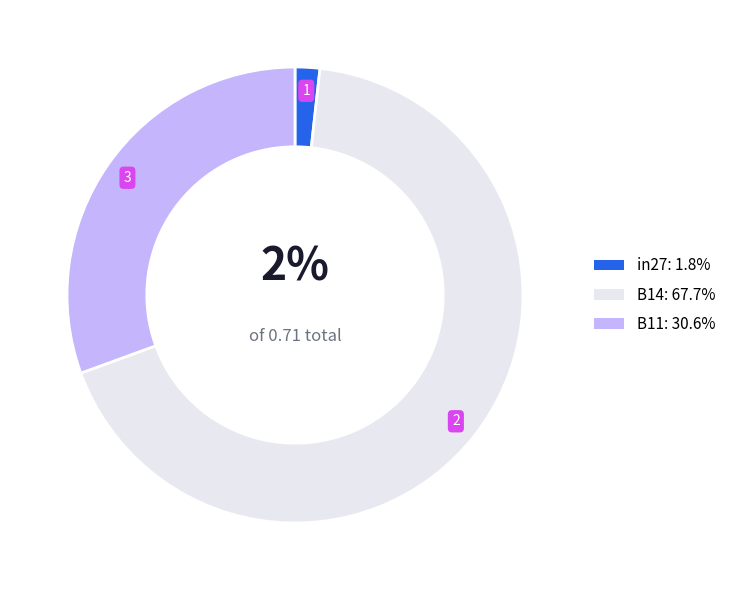

Is there any slice that represents more than half of the pie?

Yes